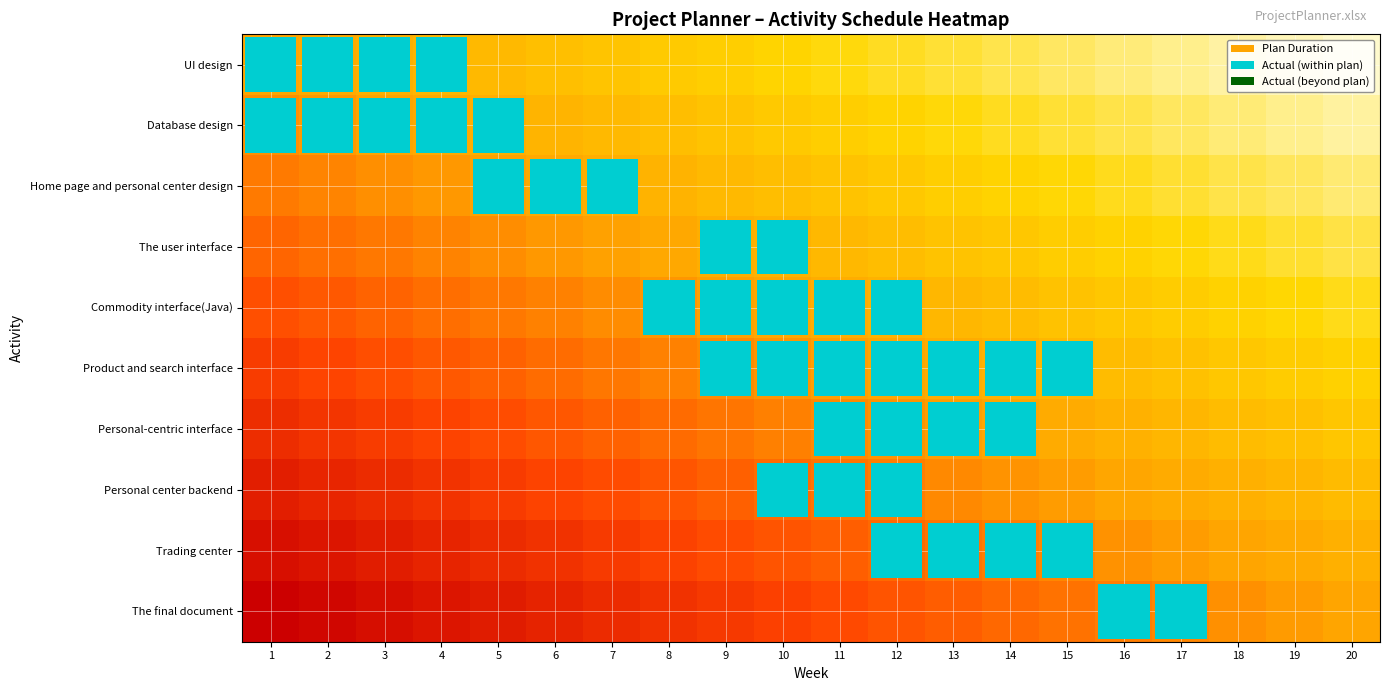

Reading left to right, what are all the values shown in this chart?

UI design: 1=0.5	2=0.5	3=0.6	4=0.6	5=0.6	6=0.6	7=0.7	8=0.7	9=0.7	10=0.7	11=0.8	12=0.8	13=0.8	14=0.8	15=0.9	16=0.9	17=0.9	18=0.9	19=1.0	20=1.0
Database design: 1=0.4	2=0.5	3=0.5	4=0.5	5=0.5	6=0.6	7=0.6	8=0.6	9=0.7	10=0.7	11=0.7	12=0.7	13=0.8	14=0.8	15=0.8	16=0.8	17=0.9	18=0.9	19=0.9	20=0.9
Home page and personal center design: 1=0.4	2=0.4	3=0.4	4=0.5	5=0.5	6=0.5	7=0.5	8=0.6	9=0.6	10=0.6	11=0.7	12=0.7	13=0.7	14=0.7	15=0.8	16=0.8	17=0.8	18=0.8	19=0.9	20=0.9
The user interface: 1=0.3	2=0.4	3=0.4	4=0.4	5=0.4	6=0.5	7=0.5	8=0.5	9=0.5	10=0.6	11=0.6	12=0.6	13=0.6	14=0.7	15=0.7	16=0.7	17=0.8	18=0.8	19=0.8	20=0.8
Commodity interface(Java): 1=0.3	2=0.3	3=0.3	4=0.4	5=0.4	6=0.4	7=0.4	8=0.5	9=0.5	10=0.5	11=0.5	12=0.6	13=0.6	14=0.6	15=0.6	16=0.7	17=0.7	18=0.7	19=0.8	20=0.8
Product and search interface: 1=0.2	2=0.2	3=0.3	4=0.3	5=0.3	6=0.4	7=0.4	8=0.4	9=0.4	10=0.5	11=0.5	12=0.5	13=0.5	14=0.6	15=0.6	16=0.6	17=0.6	18=0.7	19=0.7	20=0.7
Personal-centric interface: 1=0.2	2=0.2	3=0.2	4=0.2	5=0.3	6=0.3	7=0.3	8=0.4	9=0.4	10=0.4	11=0.4	12=0.5	13=0.5	14=0.5	15=0.5	16=0.6	17=0.6	18=0.6	19=0.6	20=0.7
Personal center backend: 1=0.1	2=0.1	3=0.2	4=0.2	5=0.2	6=0.2	7=0.3	8=0.3	9=0.3	10=0.3	11=0.4	12=0.4	13=0.4	14=0.5	15=0.5	16=0.5	17=0.5	18=0.6	19=0.6	20=0.6
Trading center: 1=0.1	2=0.1	3=0.1	4=0.1	5=0.2	6=0.2	7=0.2	8=0.2	9=0.3	10=0.3	11=0.3	12=0.3	13=0.4	14=0.4	15=0.4	16=0.5	17=0.5	18=0.5	19=0.5	20=0.6
The final document: 1=0.0	2=0.0	3=0.1	4=0.1	5=0.1	6=0.1	7=0.2	8=0.2	9=0.2	10=0.2	11=0.3	12=0.3	13=0.3	14=0.3	15=0.4	16=0.4	17=0.4	18=0.4	19=0.5	20=0.5